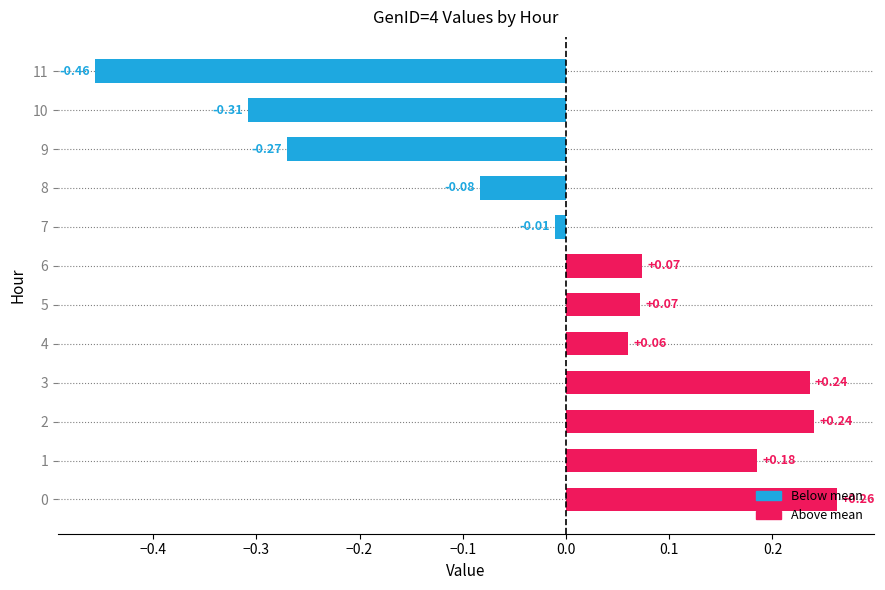

What is the change in value from 2 to 4?

-0.2